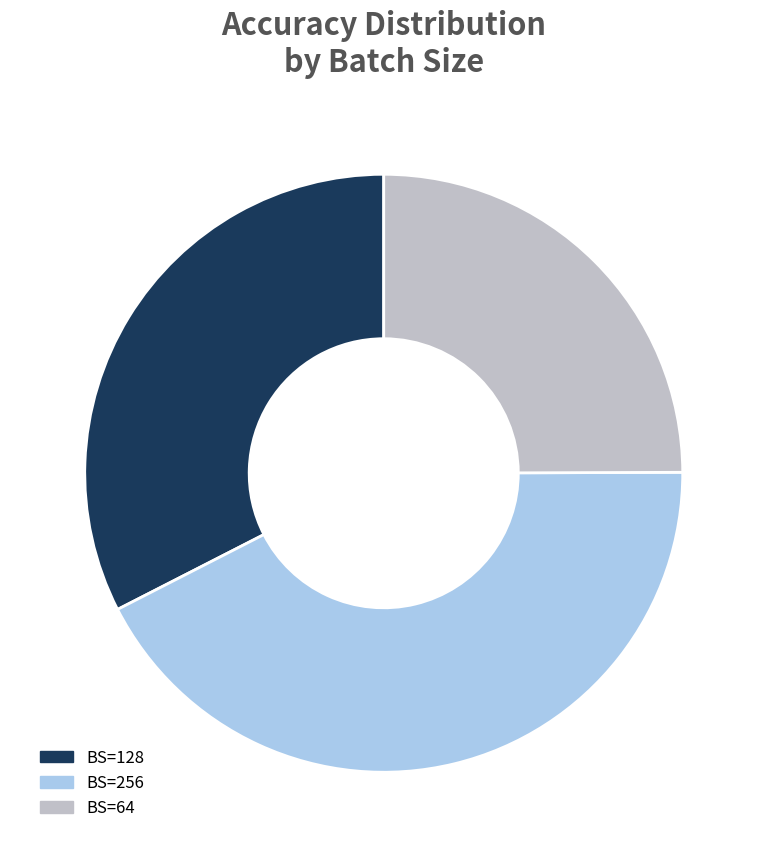

Is there a majority slice in this chart?

No